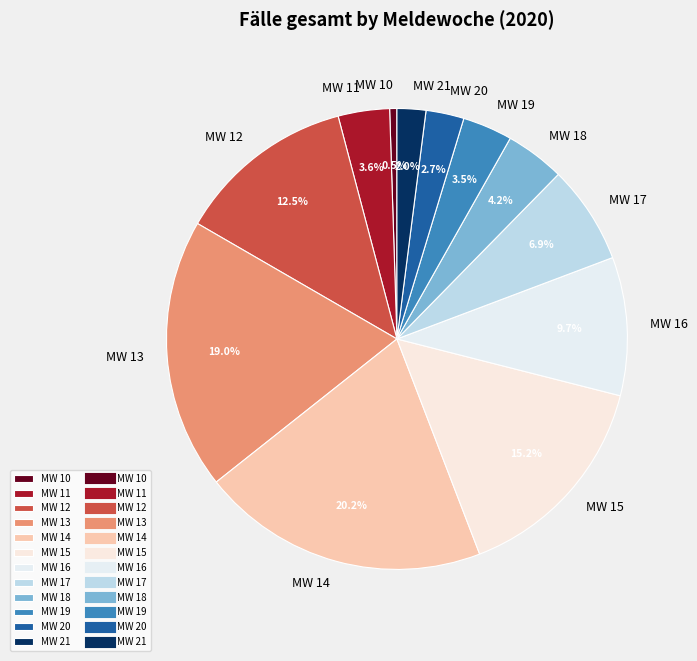

The MW 16 slice represents 10% of the pie. True or false?

True